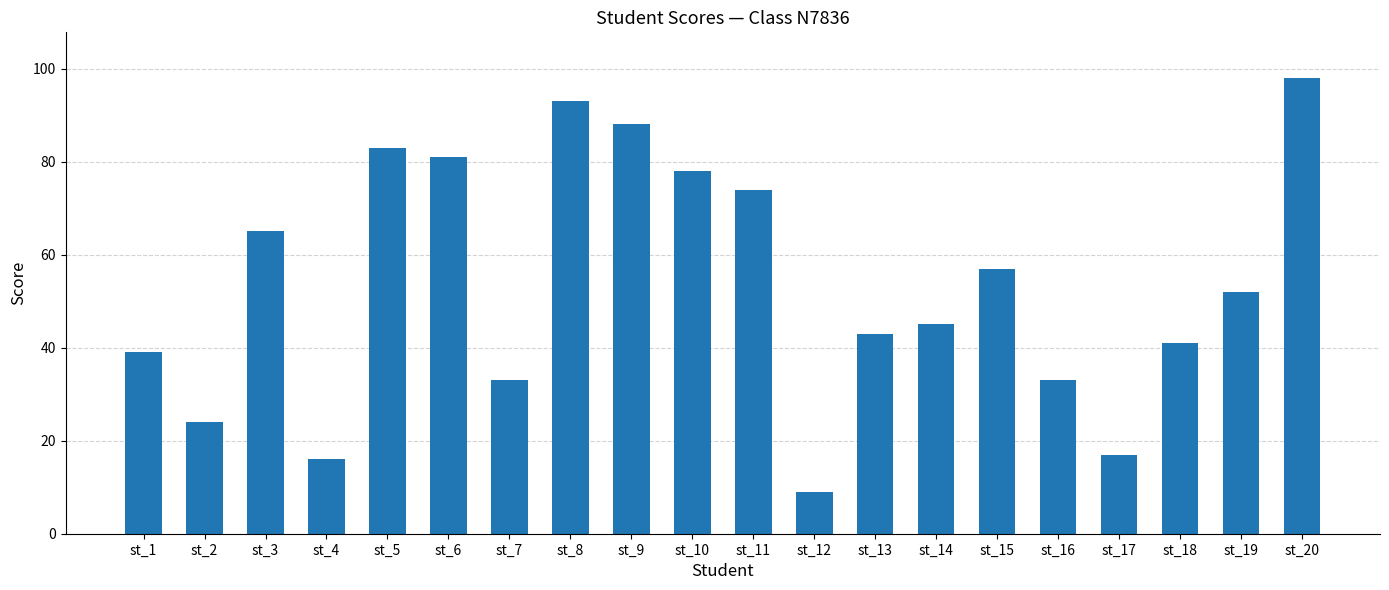

What is the sum of the values at st_3 and st_16?

98